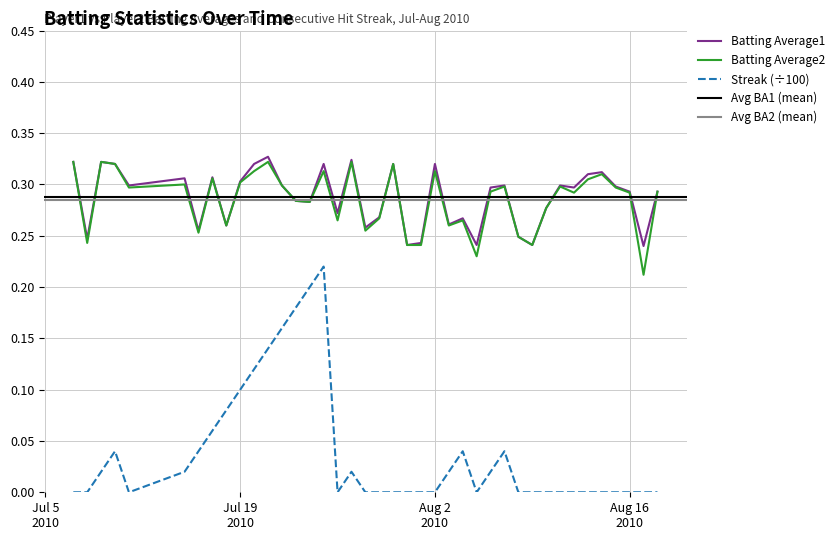

Is it true that Batting Average1 equals 0.5 at 2010-08-14?

False